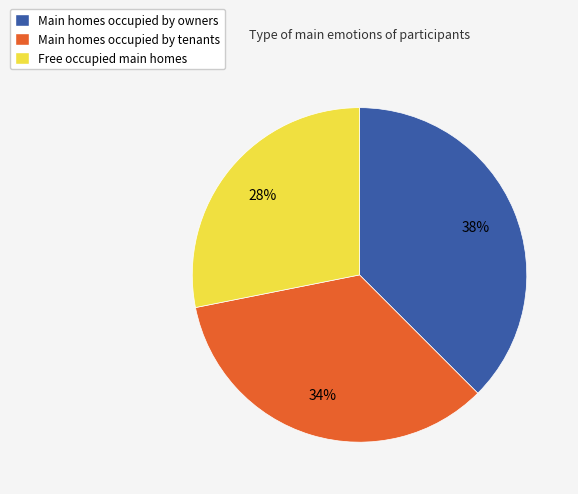

To the nearest percent, what percentage of the pie is Main homes occupied by tenants?

34%